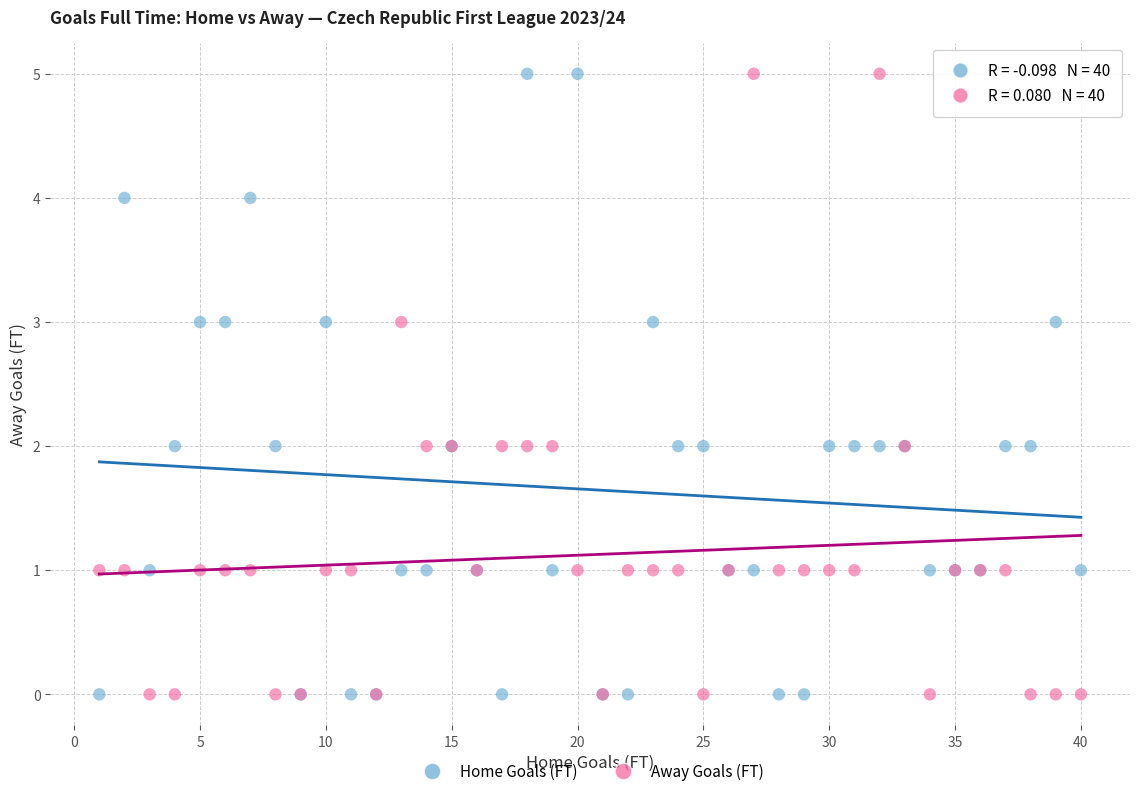

What is the X range (max minus min) for the scatter plot?

39